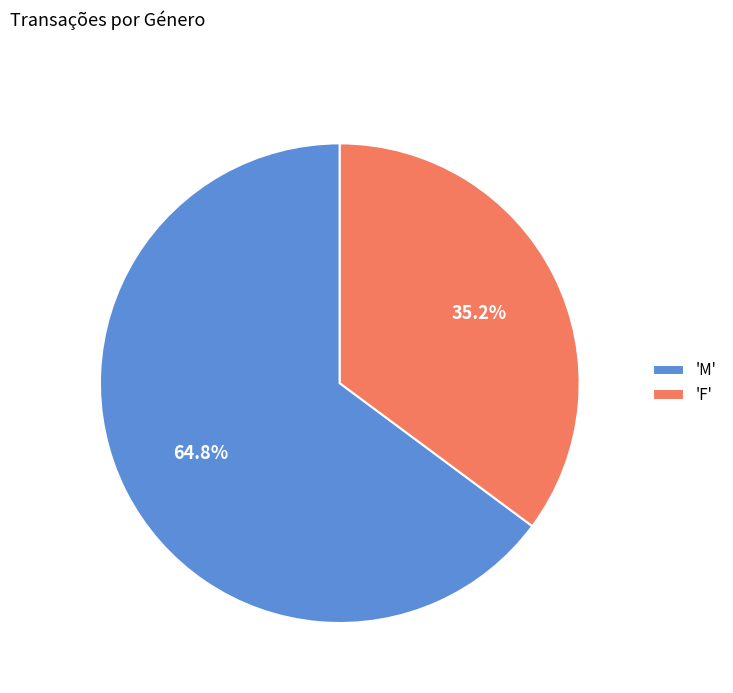

Which category has the smallest portion of the pie?

'F'